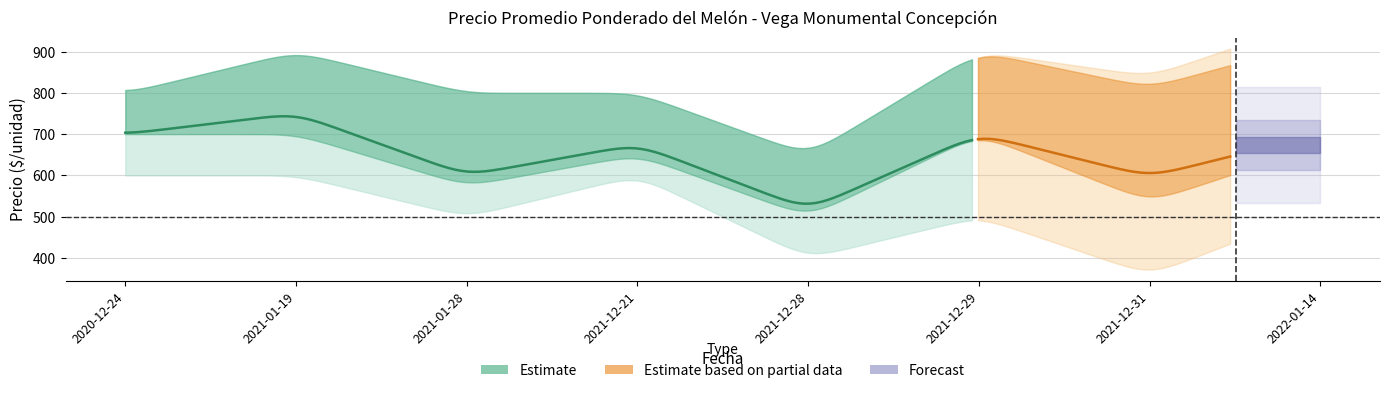

What position from the left is 2021-01-28?

3